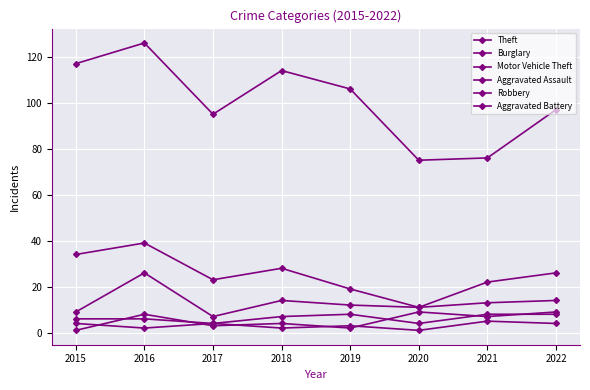

Is this an area chart (filled region under the line)?

No